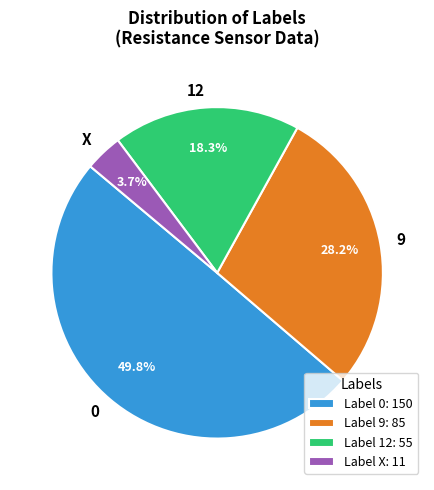

Is the sum of X and 12 greater than half?

No